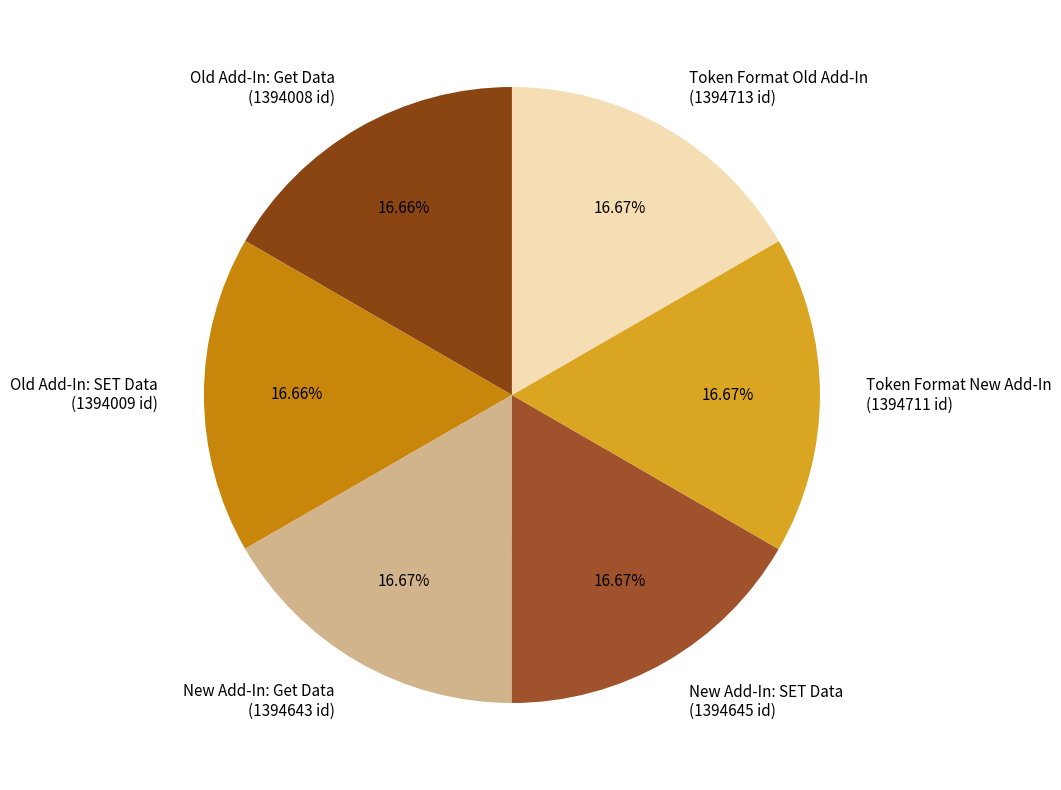

Is New Add-In: Get Data the majority of the pie?

No